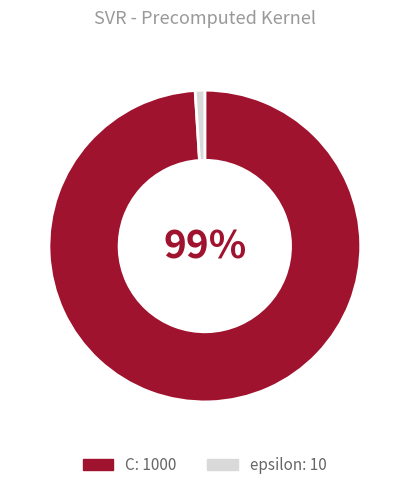

Which slice is the smallest?

epsilon